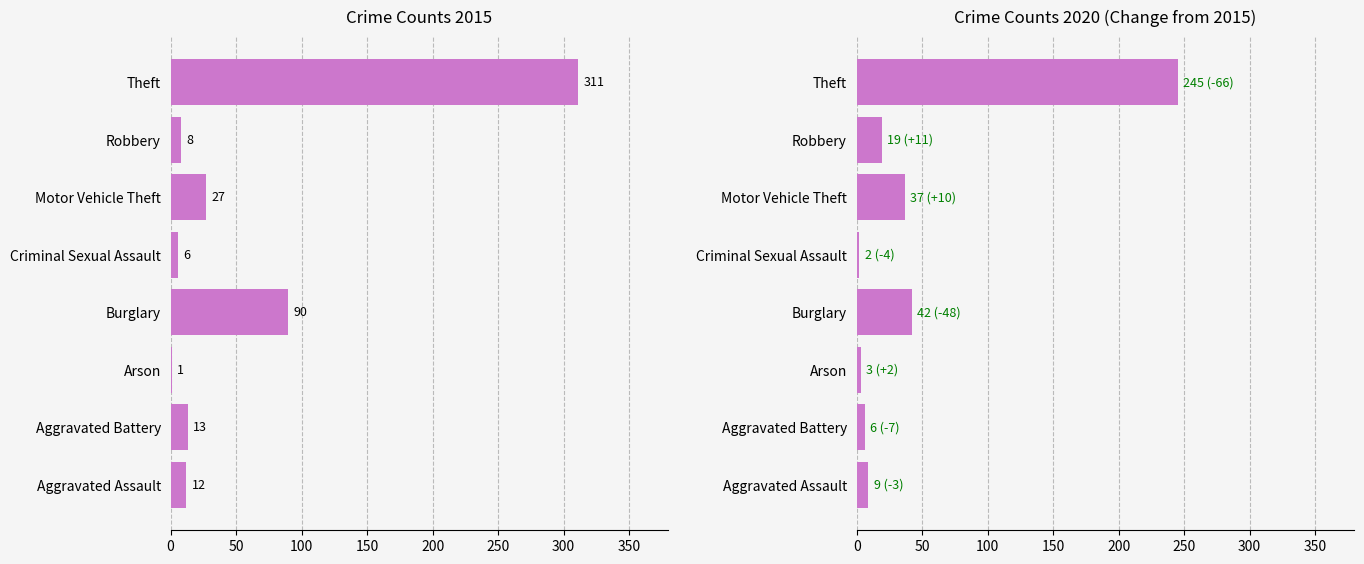

How many values in the 2020 series are below 19?

4